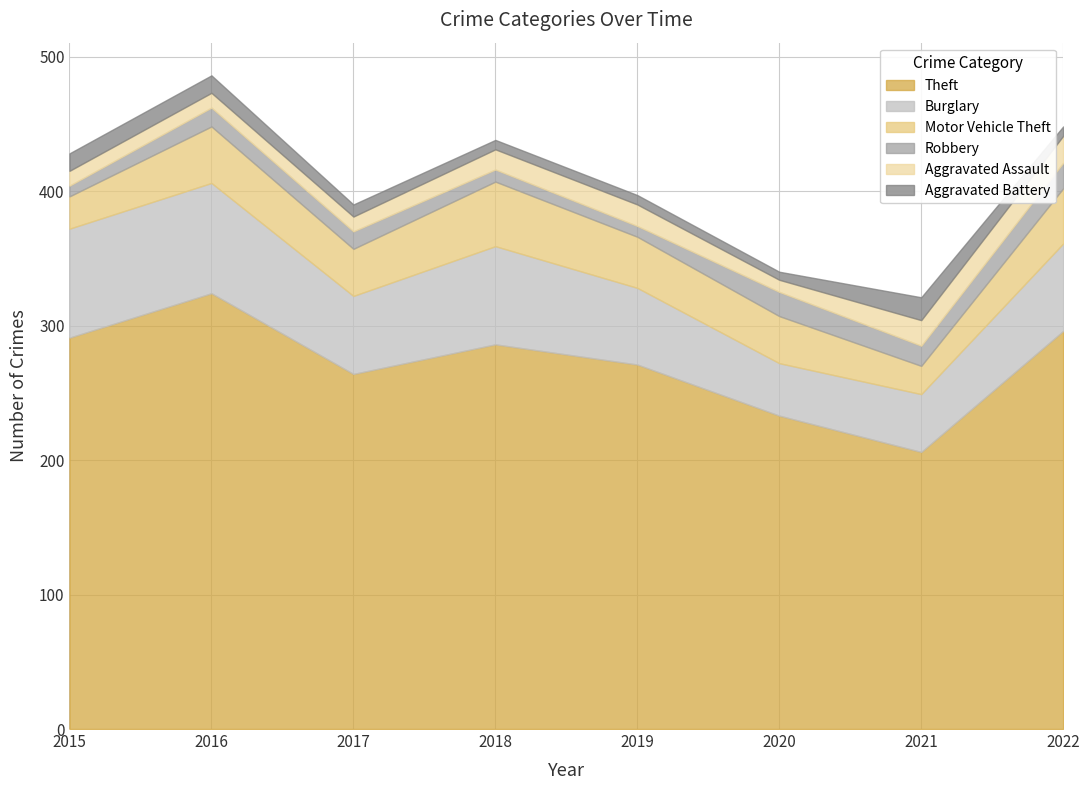

True or false: Theft and Aggravated Battery cross at least once.

False